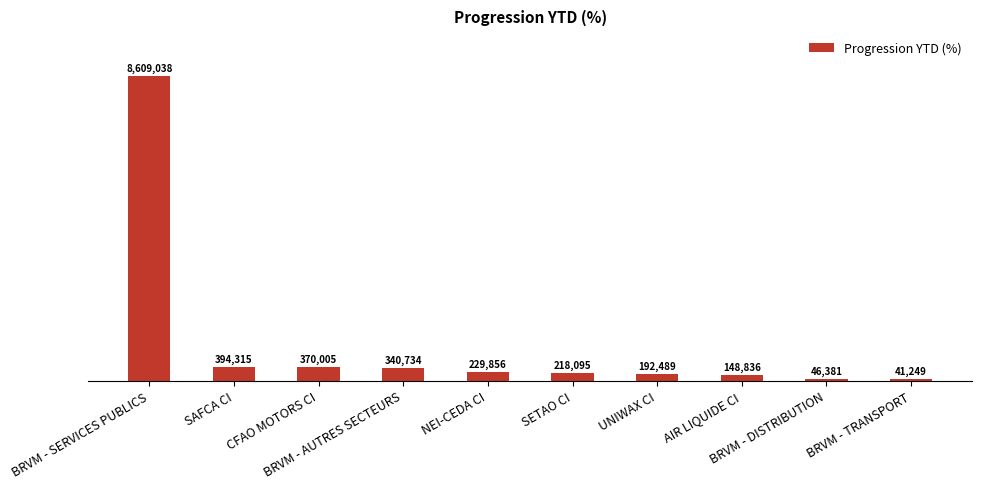

Are the bars horizontal?

No